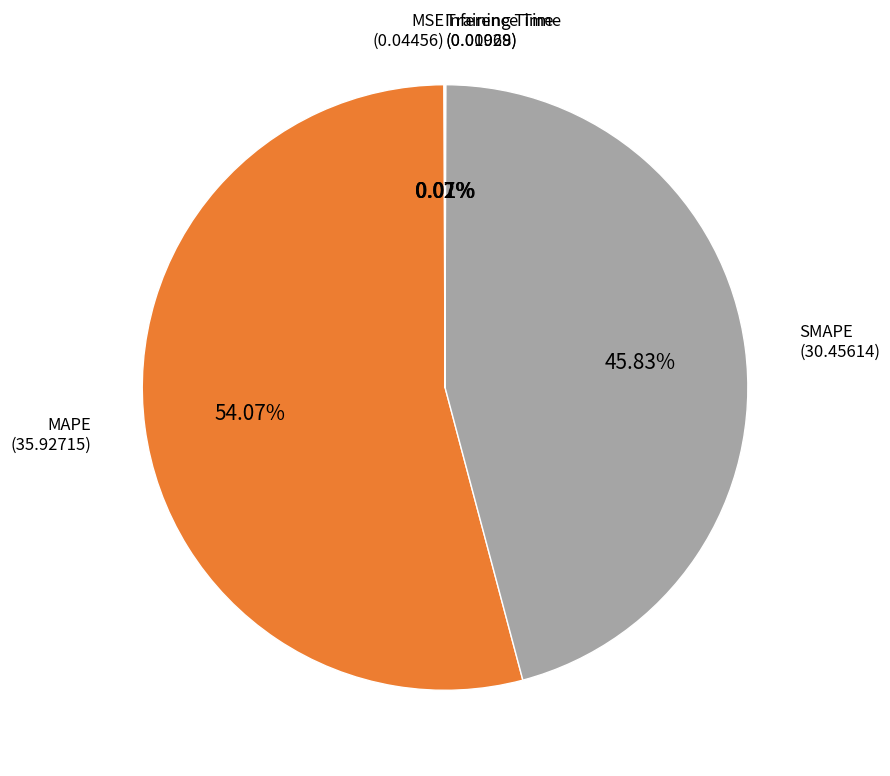

To the nearest percent, what is the difference between the largest and smallest slice percentages?

54%